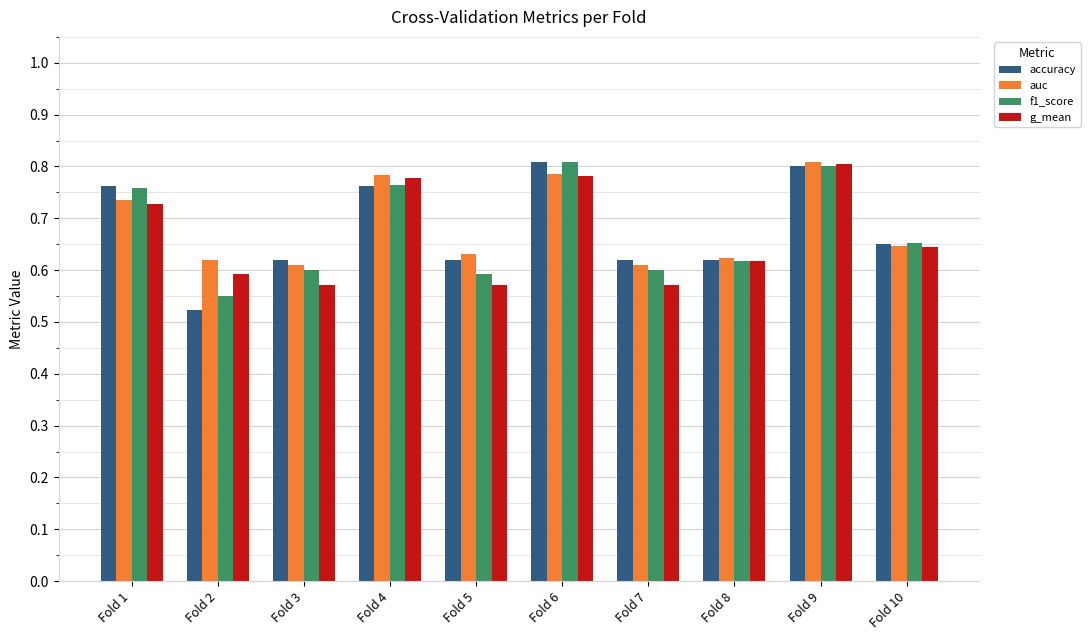

What is the sum of all auc values?

6.9